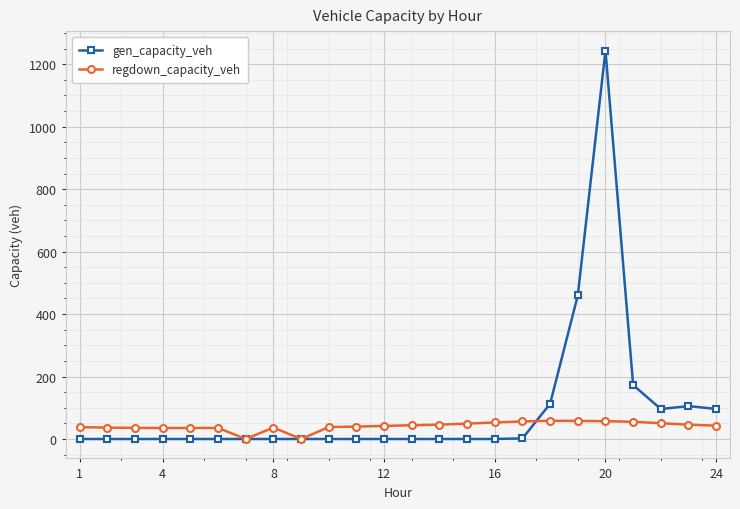

What is the maximum value shown in the chart?

1243.7